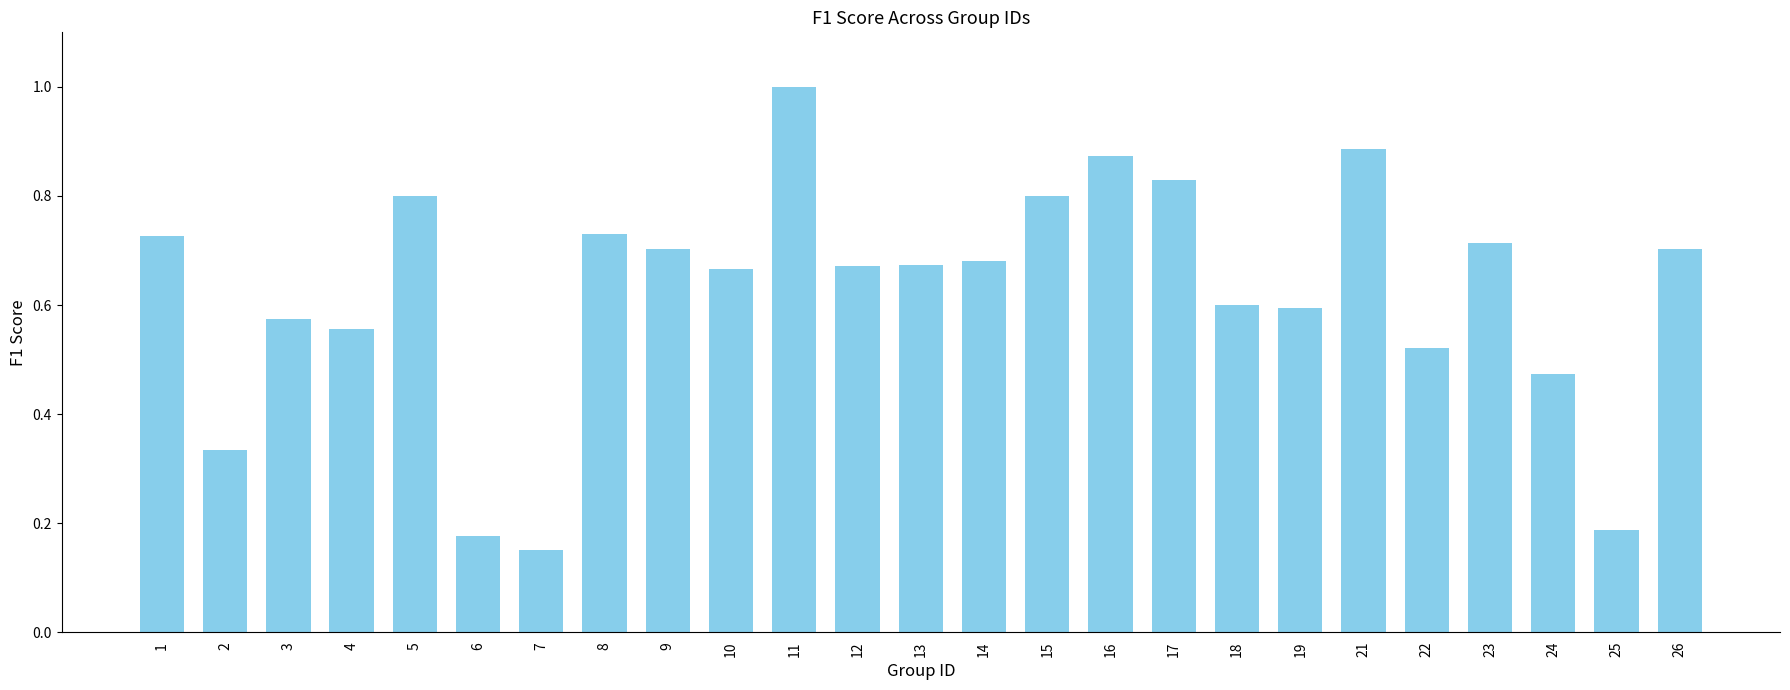

How many categories are shown in the chart?

25